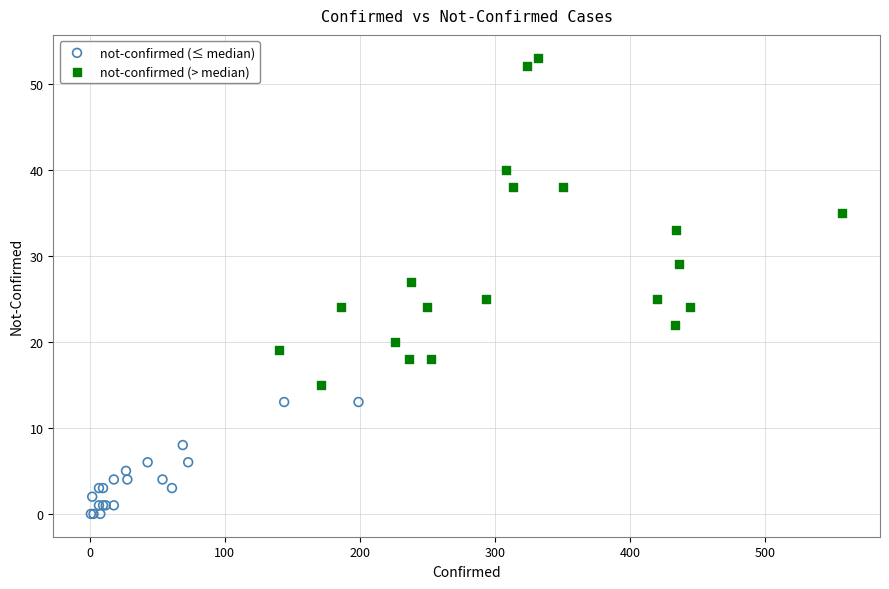

Which series contains the lowest Y value?

not-confirmed (≤ median)